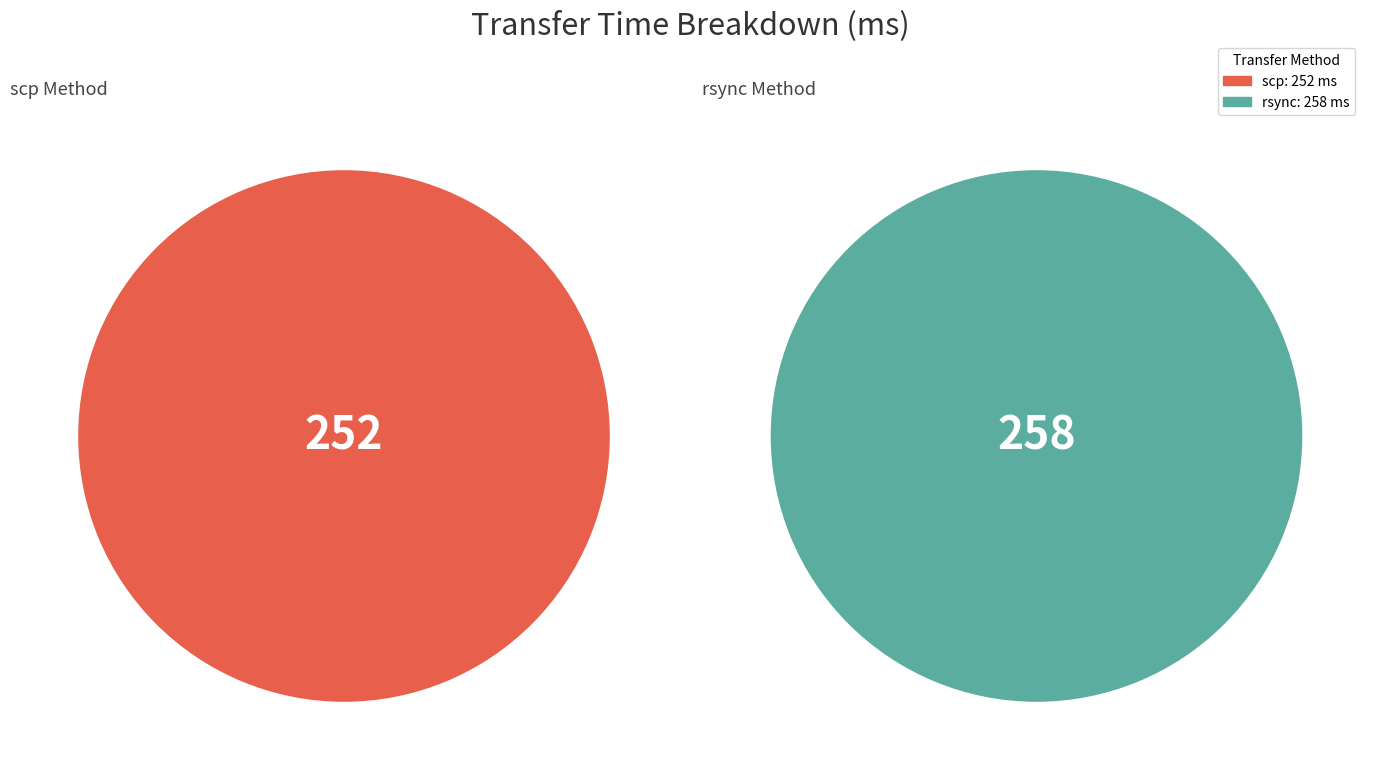

To the nearest percent, what percentage of the pie is rsync?

51%